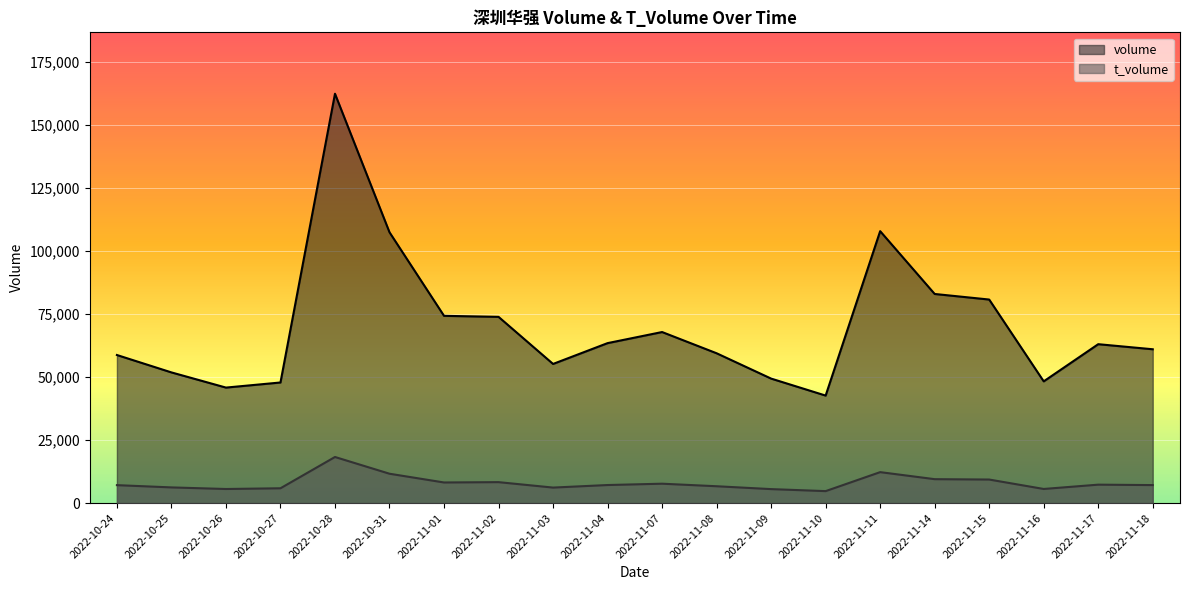

Read the t_volume value at 2022-11-02.

8312